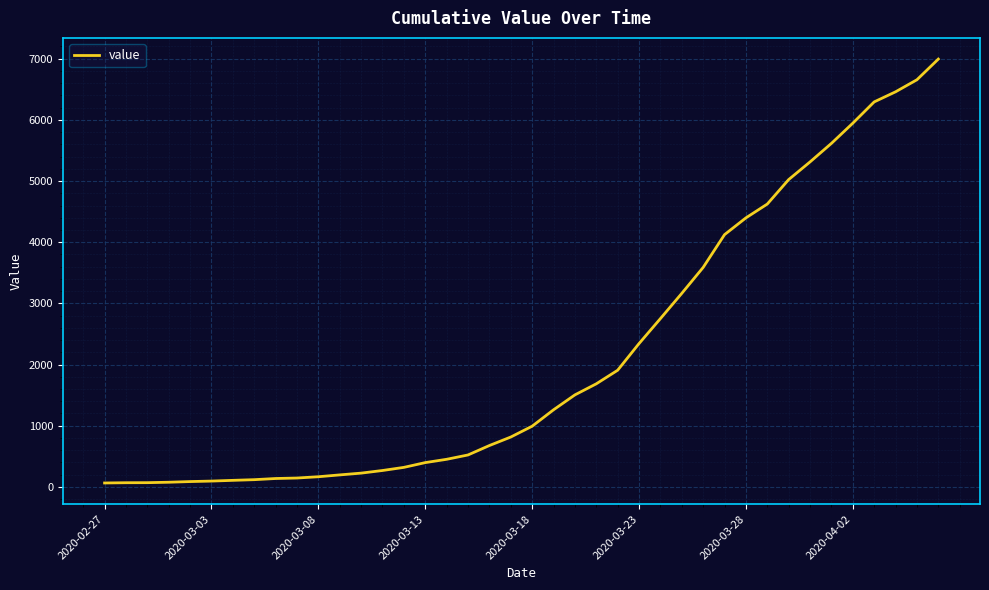

What is the greatest value displayed?

6994